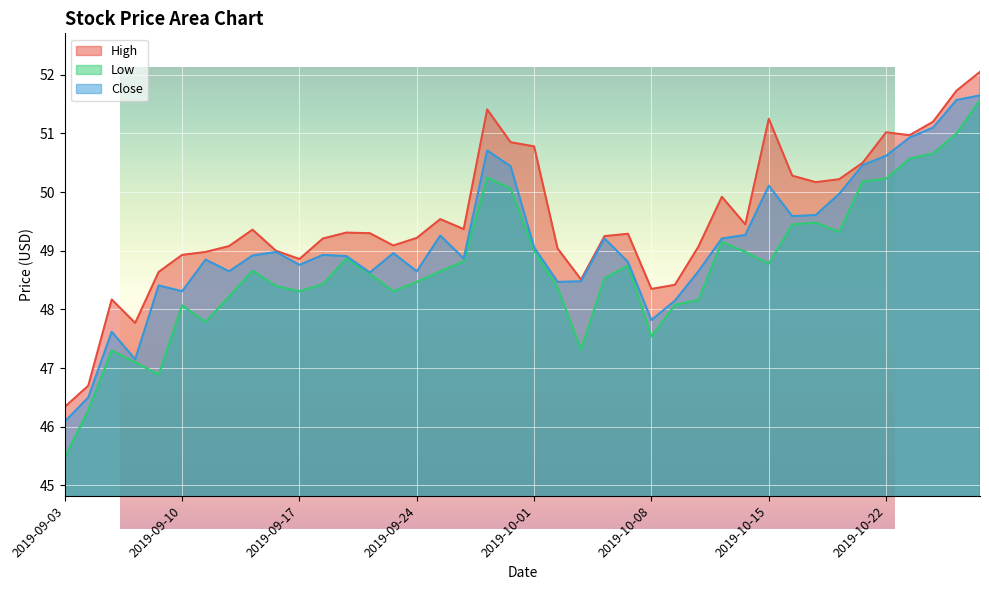

What is the difference between the maximum and minimum values in the High series?

5.7